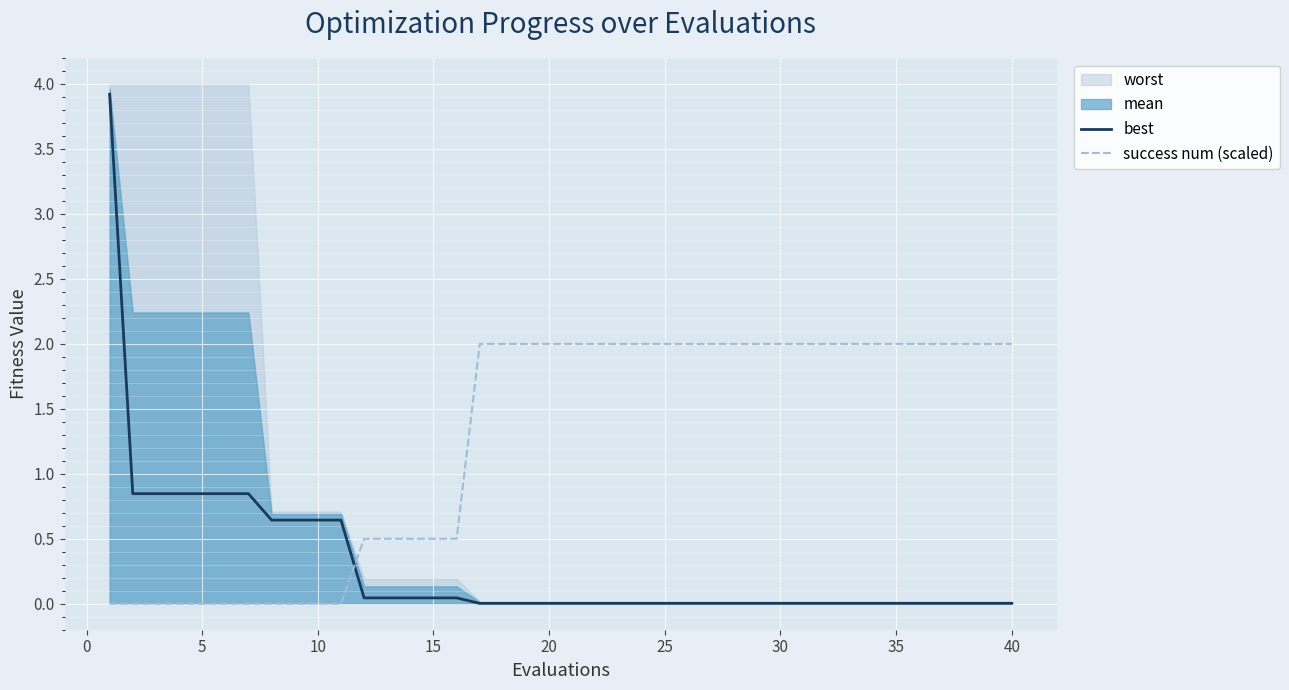

The best series shows 0.6 at 10. True or false?

True